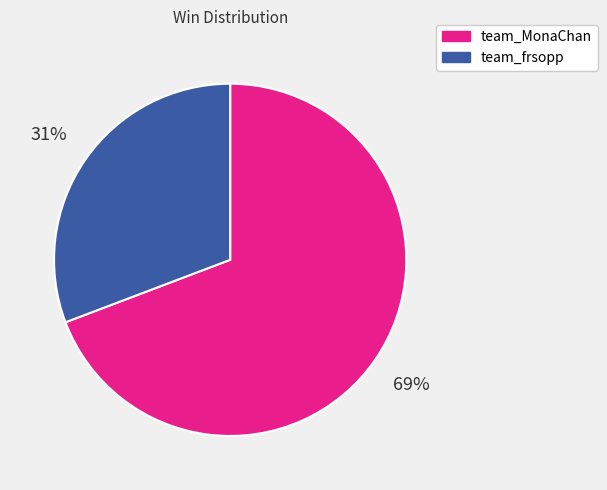

To the nearest percent, what portion does team_MonaChan represent?

69%